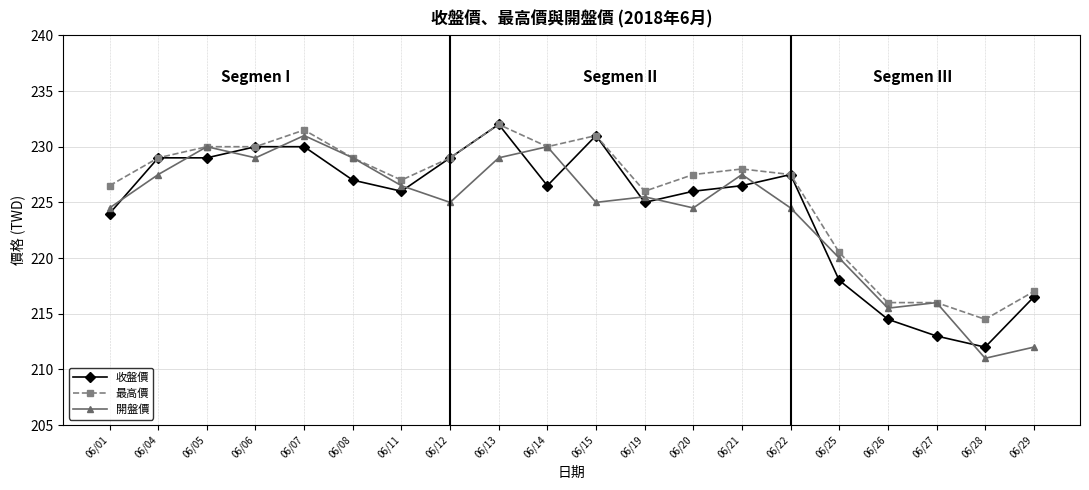

True or false: 開盤價 has more than 2 points higher than both neighbors.

True